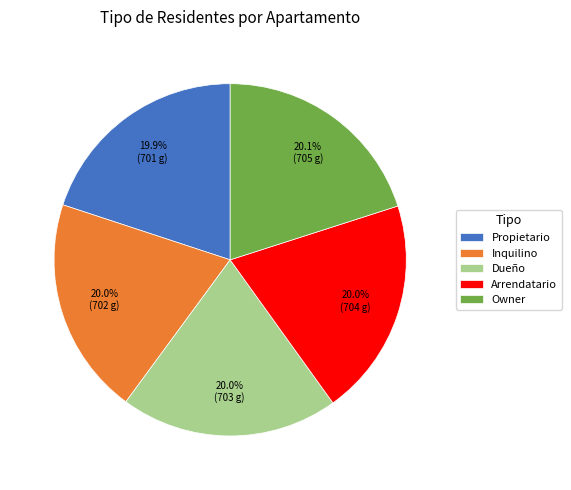

Is the sum of Dueño and Arrendatario greater than half?

No